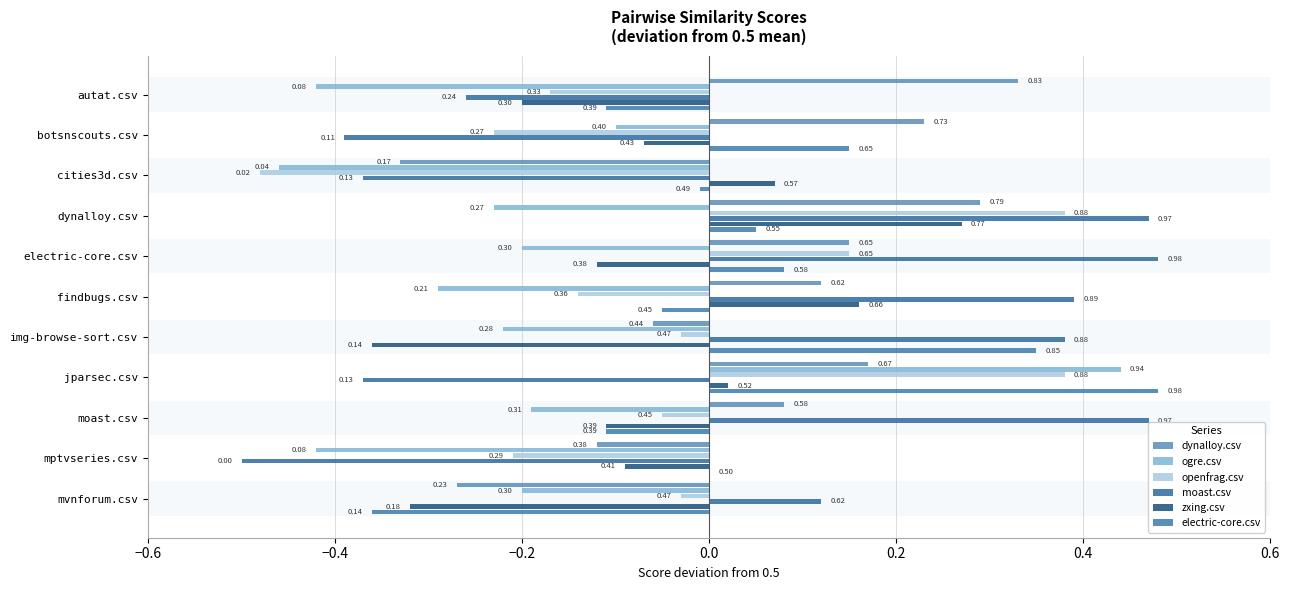

How many values in dynalloy.csv are below zero?

4